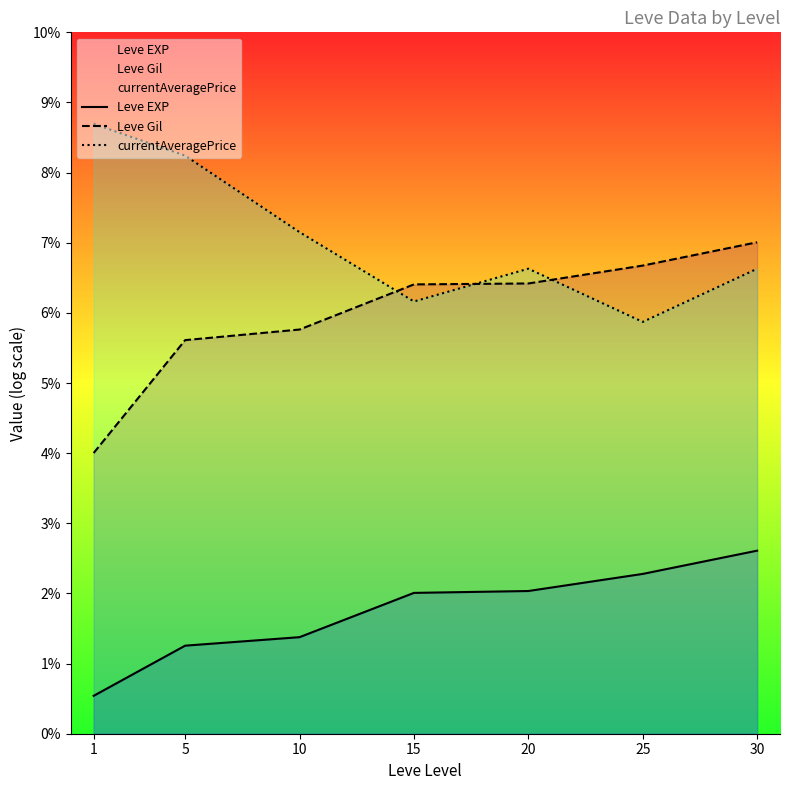

Is it true that Leve Gil equals 2.0 at 1?

False